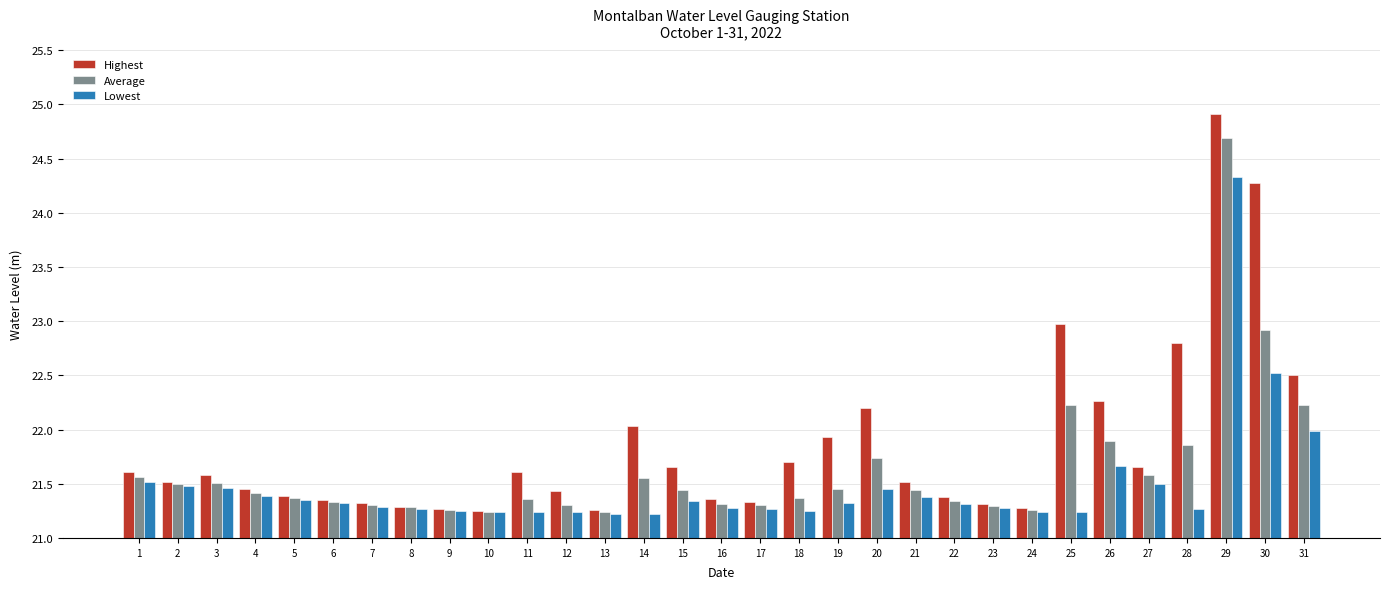

List the series in order of their overall mean, highest first.

Highest, Average, Lowest